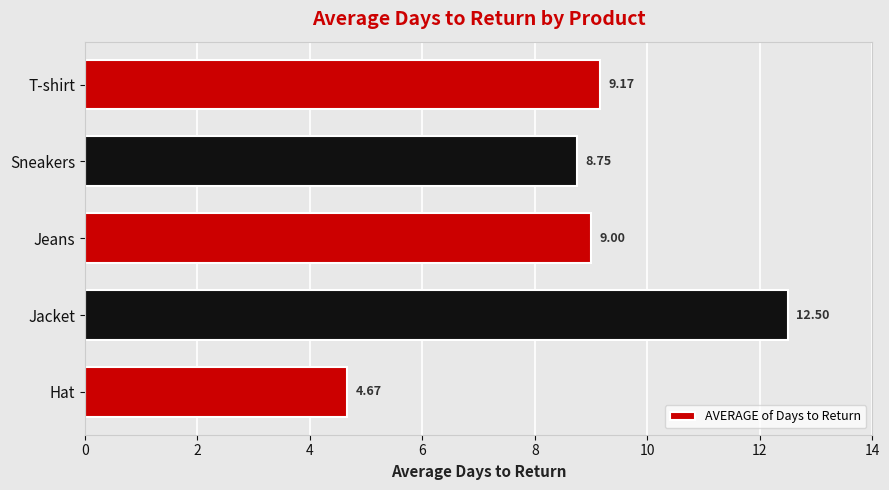

What is the sum of the values at Sneakers and T-shirt?

17.9